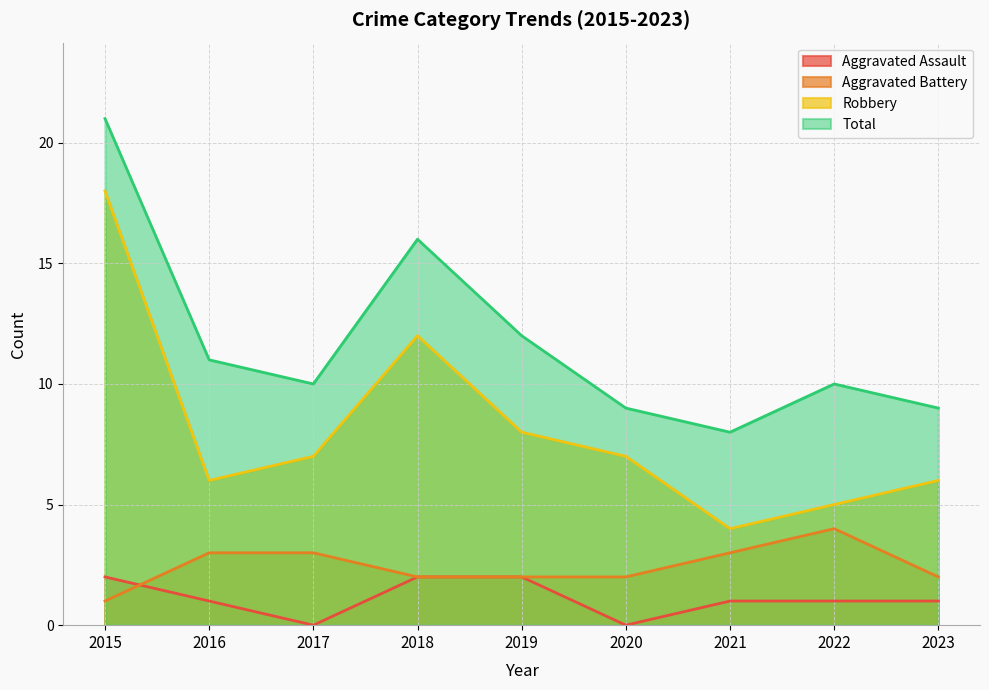

Is the value of Total at 2015 greater than the value of Aggravated Battery at 2022?

Yes